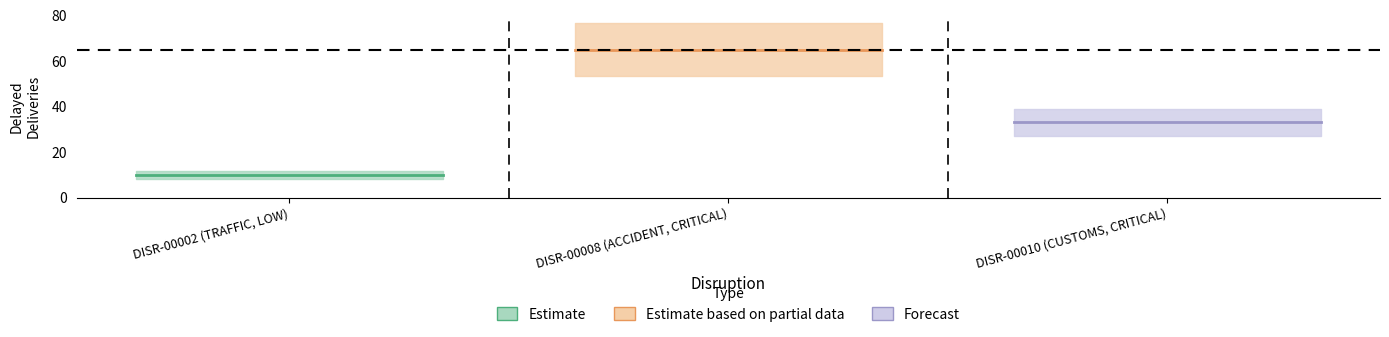

Reading left to right, what are all the values shown in this chart?

10	65	33